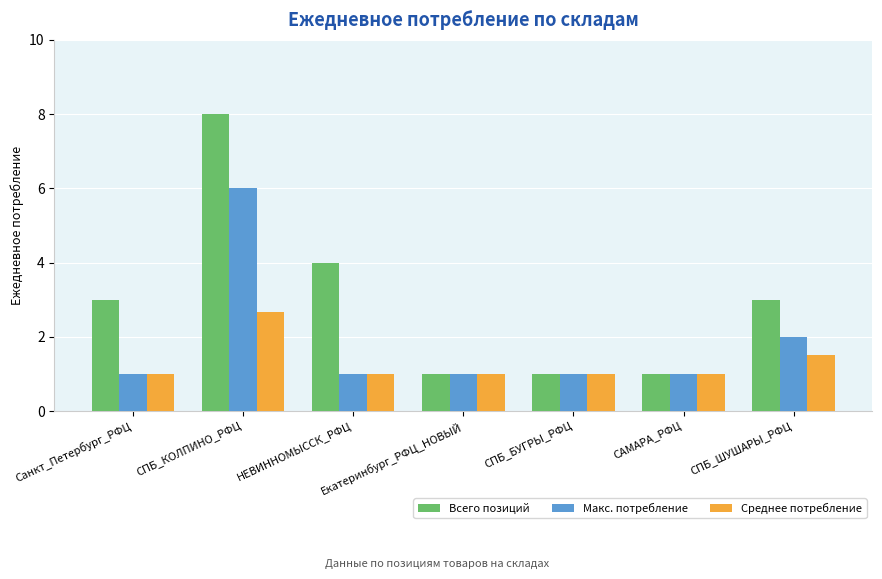

How many data points in Всего позиций are less than 3?

3